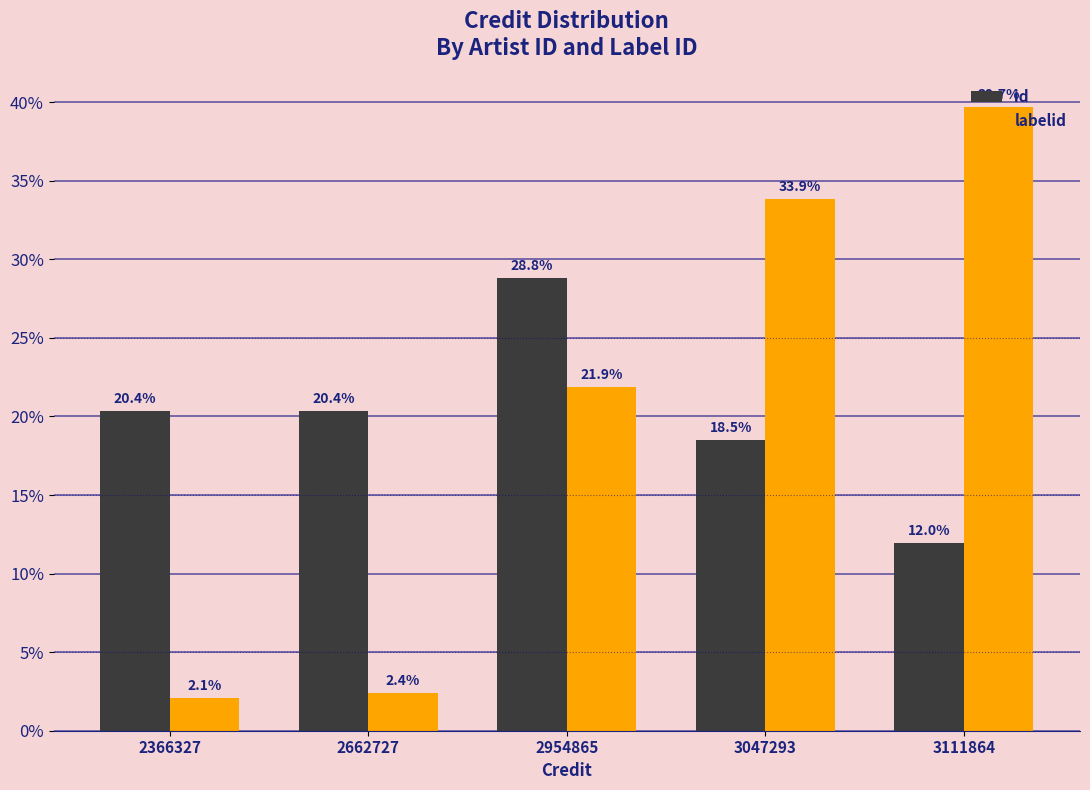

What is the sum of all labelid values?

100.0